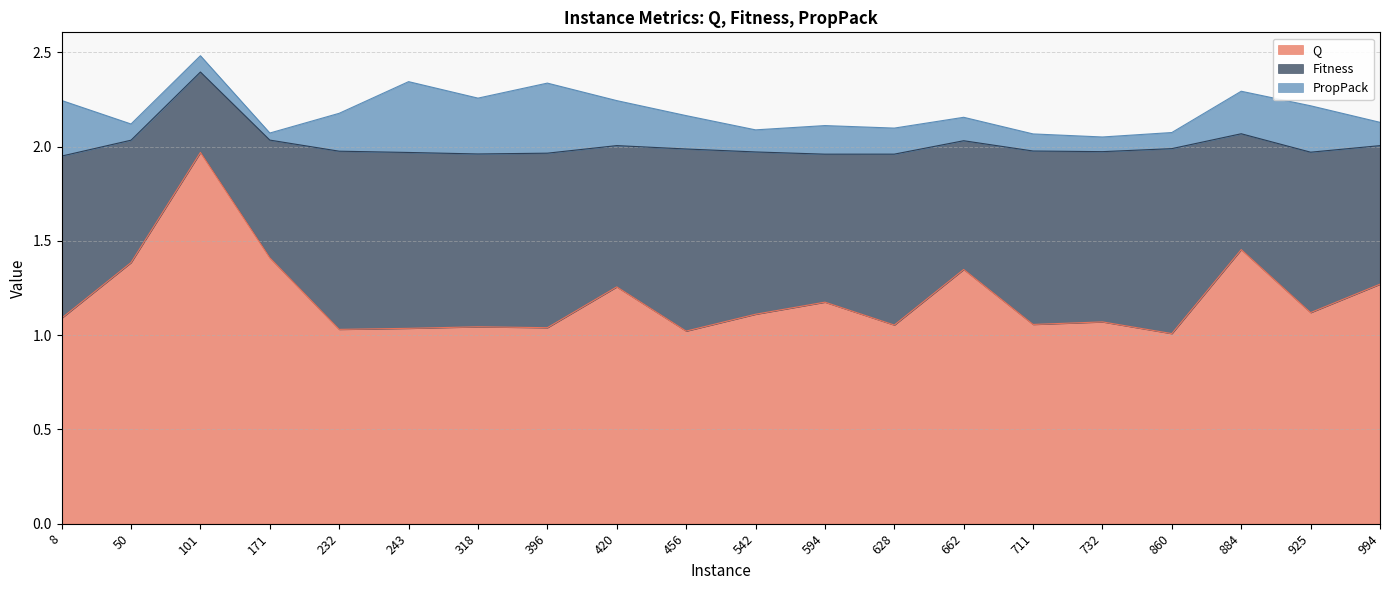

The Q series shows 3.1 at 101. True or false?

False